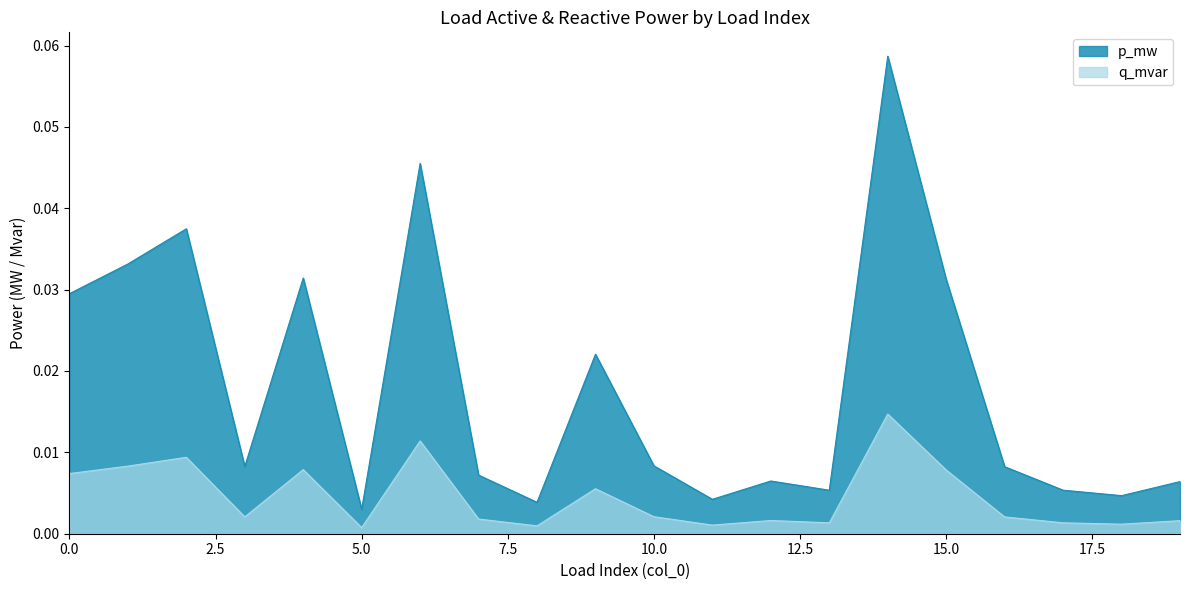

List the series in order of their overall mean, highest first.

p_mw, q_mvar